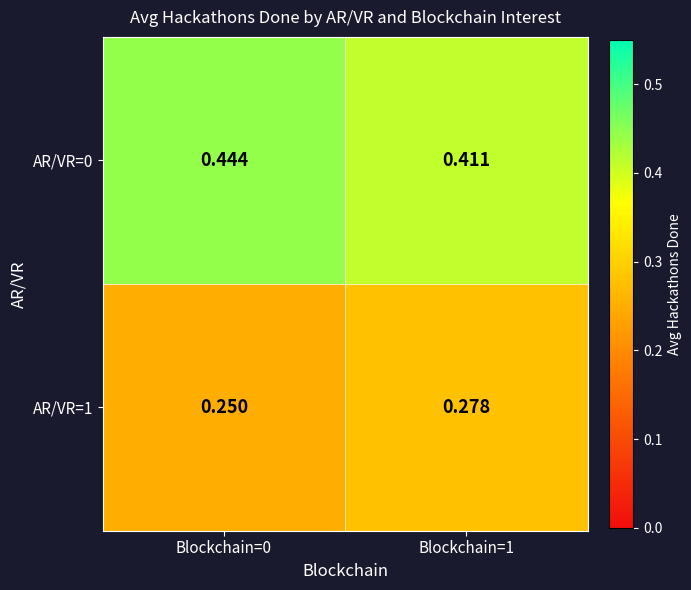

Reading left to right, transcribe all the data shown in this chart.

AR/VR=0: Blockchain=0=0.4	Blockchain=1=0.4
AR/VR=1: Blockchain=0=0.2	Blockchain=1=0.3